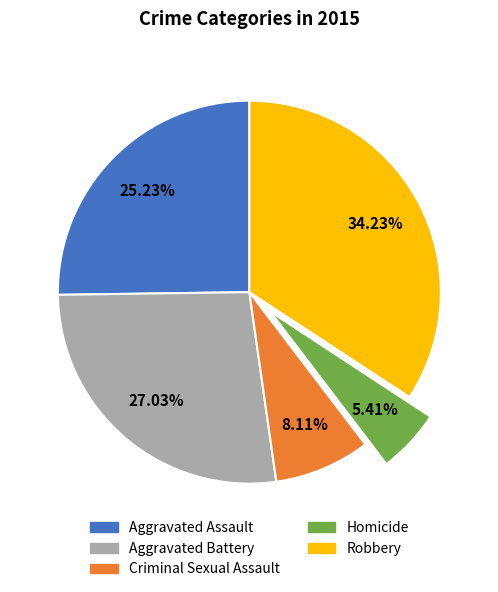

Combined, what portion of the pie is Criminal Sexual Assault and Aggravated Assault?

33.3%